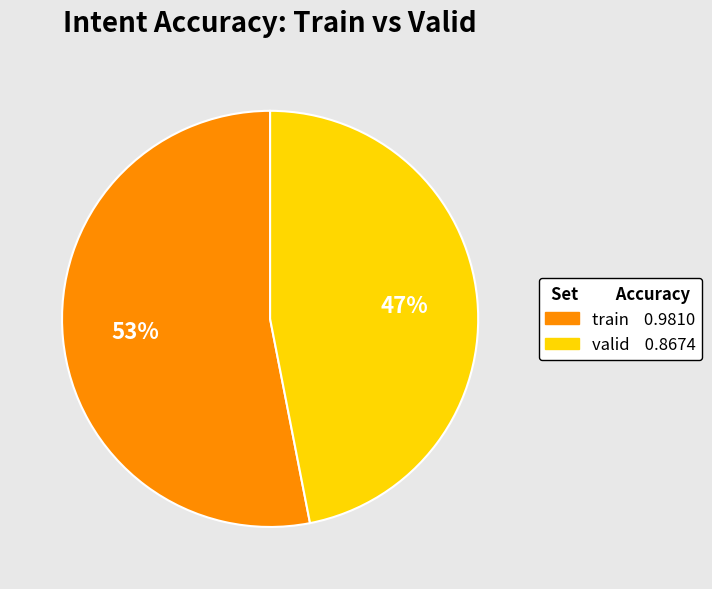

Count the number of slices in the pie.

2